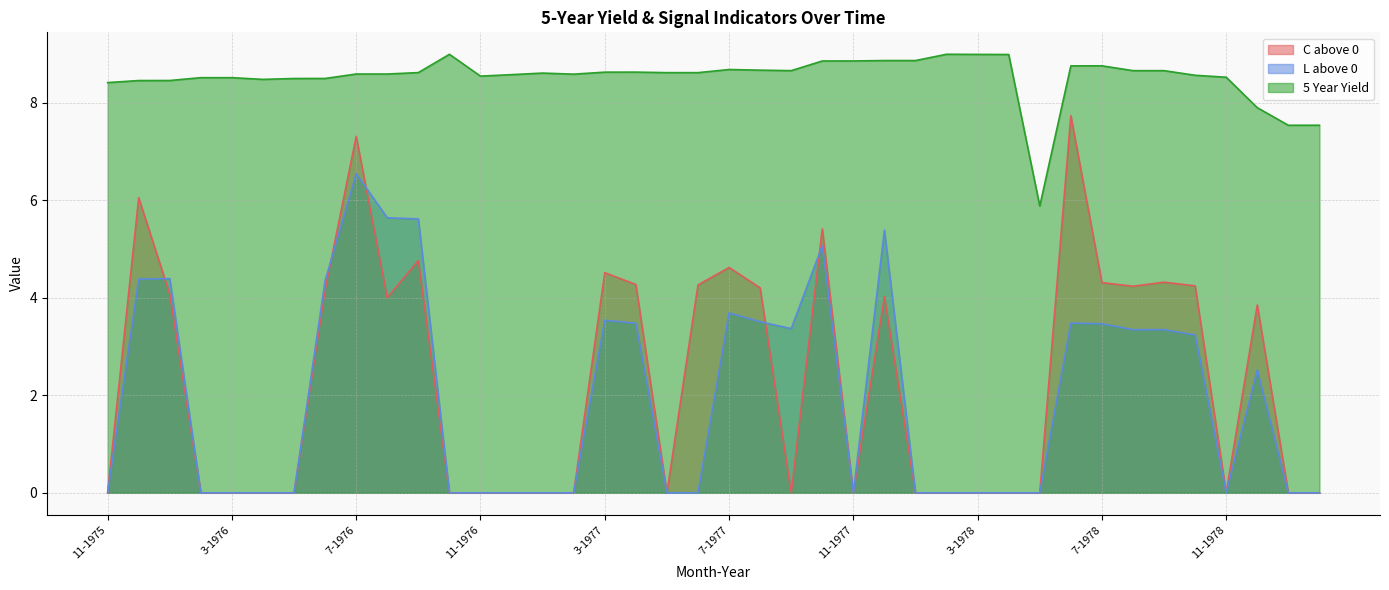

How many lines are shown in the chart?

3